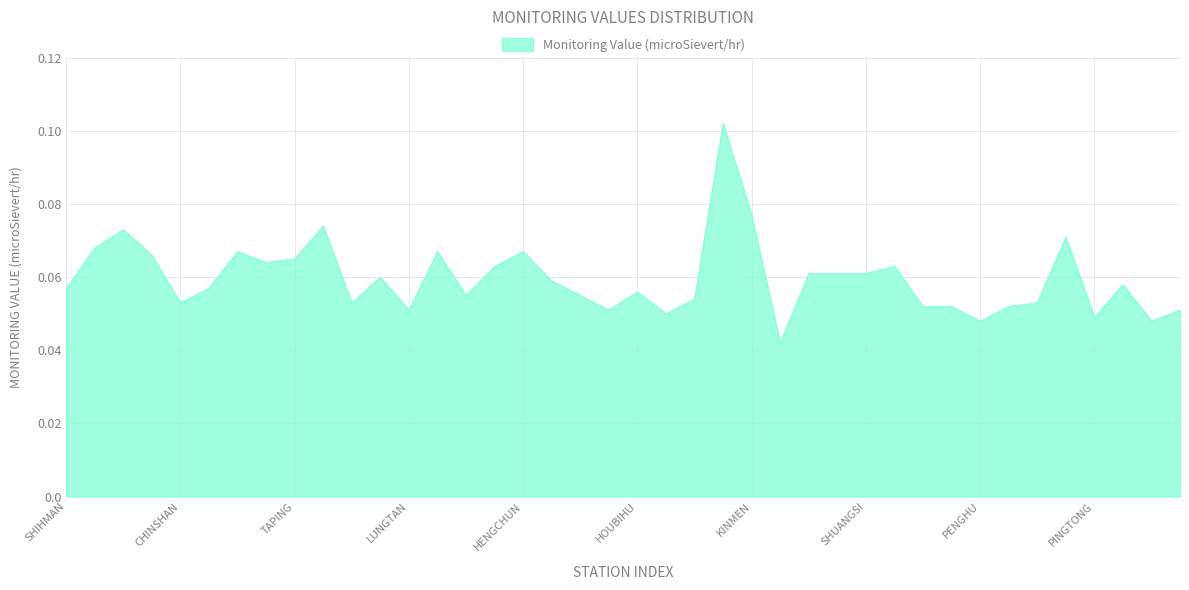

Reading left to right, what are all the values shown in this chart?

0.1	0.1	0.1	0.1	0.1	0.1	0.1	0.1	0.1	0.1	0.1	0.1	0.1	0.1	0.1	0.1	0.1	0.1	0.1	0.1	0.1	0.1	0.1	0.1	0.1	0.0	0.1	0.1	0.1	0.1	0.1	0.1	0.0	0.1	0.1	0.1	0.0	0.1	0.0	0.1